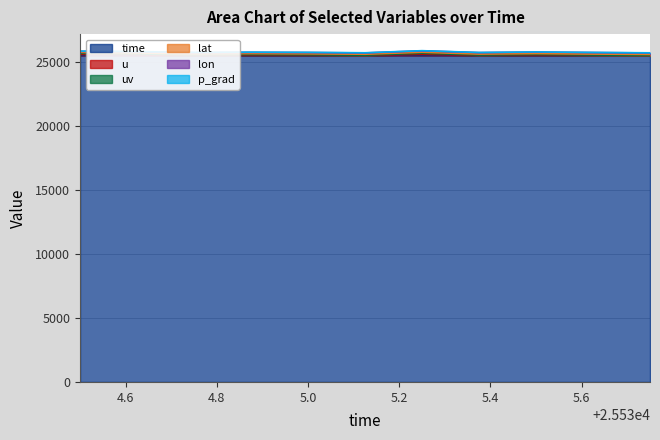

Does the chart display data point markers on the line(s)?

No